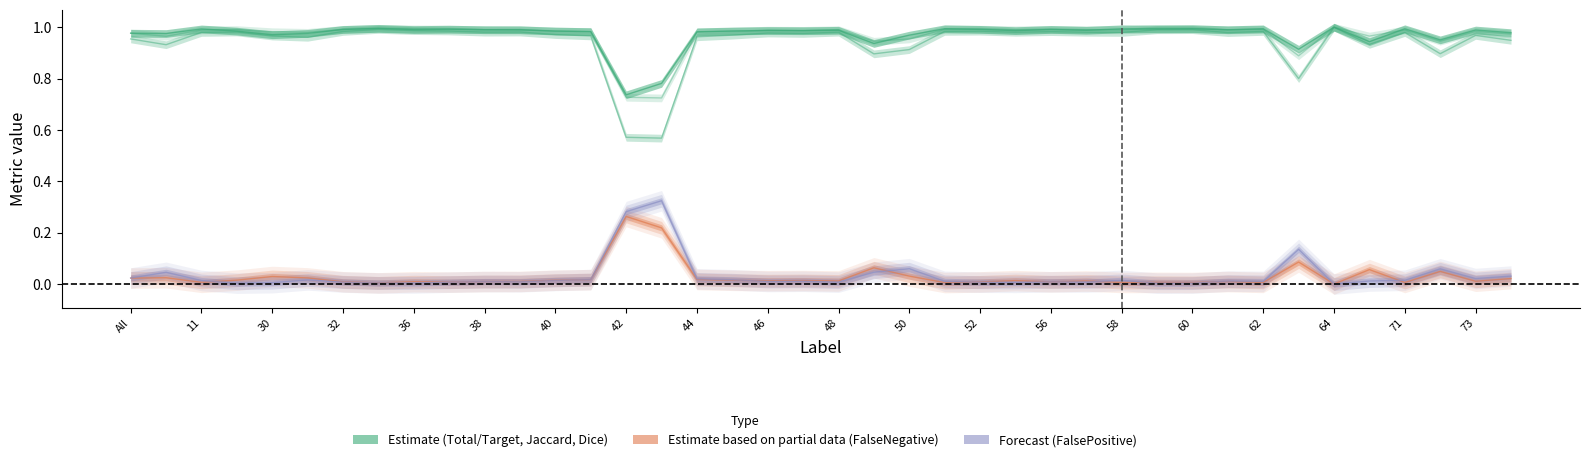

In FalseNegative, how many points are higher than both neighbors (excluding endpoints)?

13